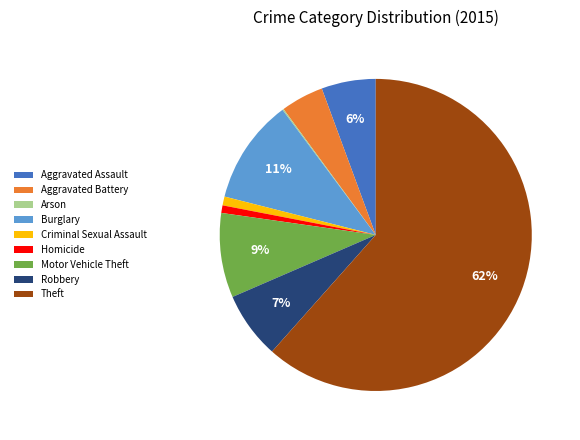

Does Robbery account for over 50% of the chart?

No